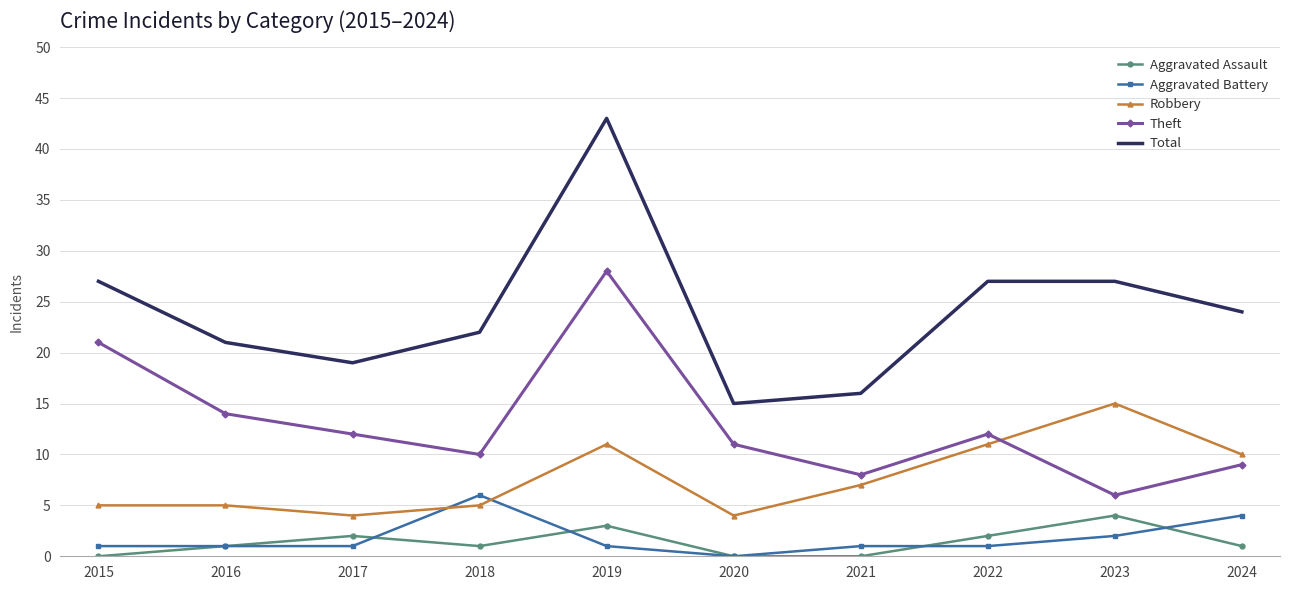

What are all the series names shown in the legend?

Aggravated Assault, Aggravated Battery, Robbery, Theft, Total